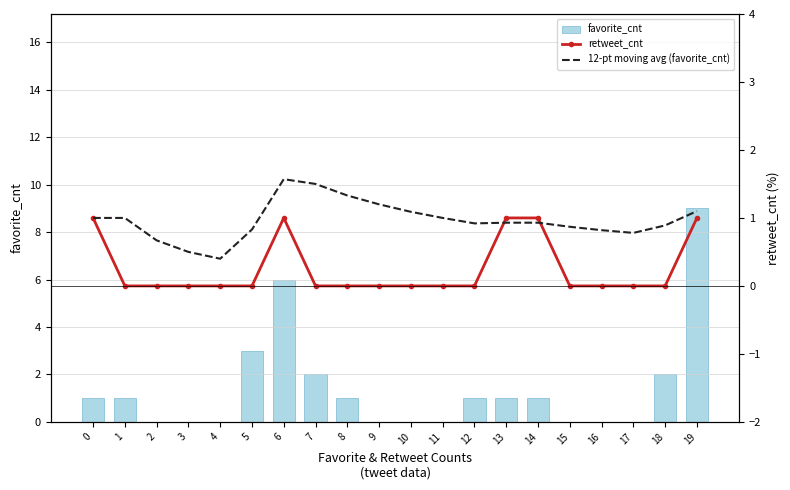

At which label does favorite_cnt first exceed 1?

5